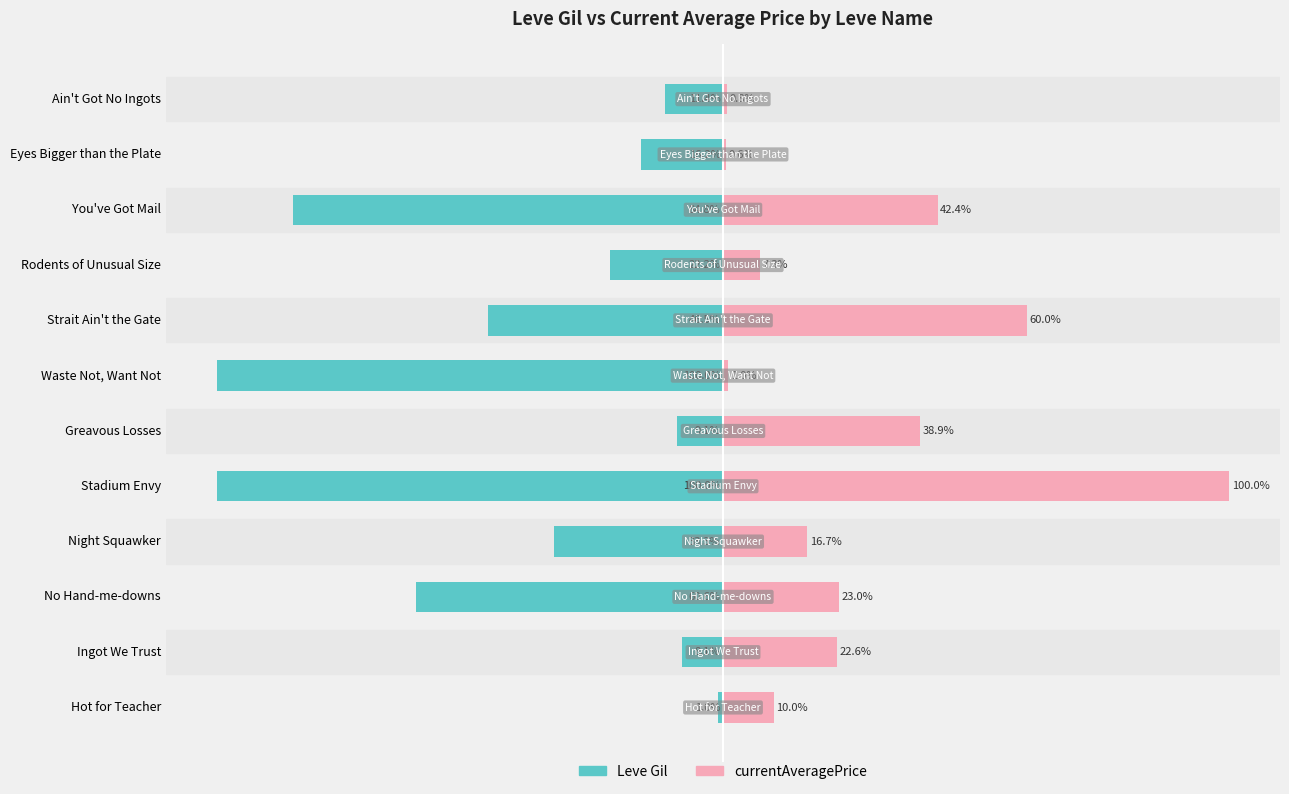

How many data points does each series have?

12